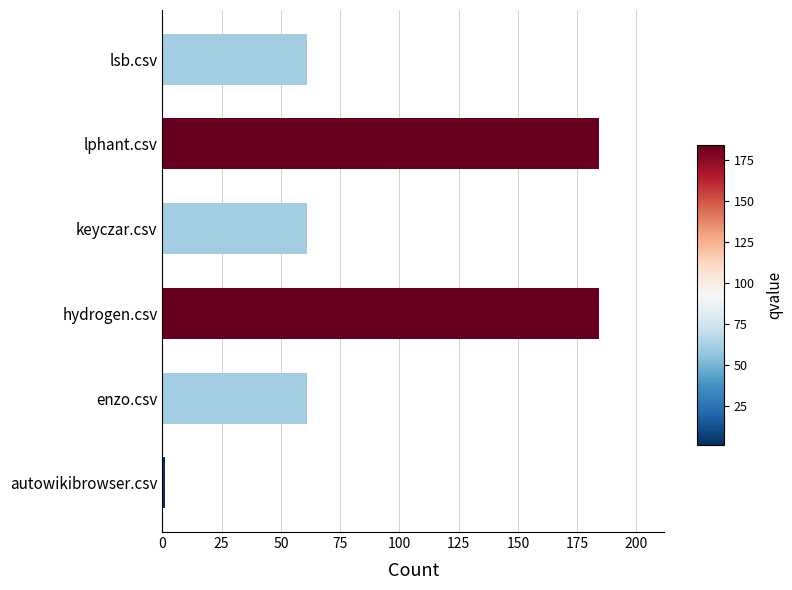

The value at lsb.csv is 61. True or false?

True